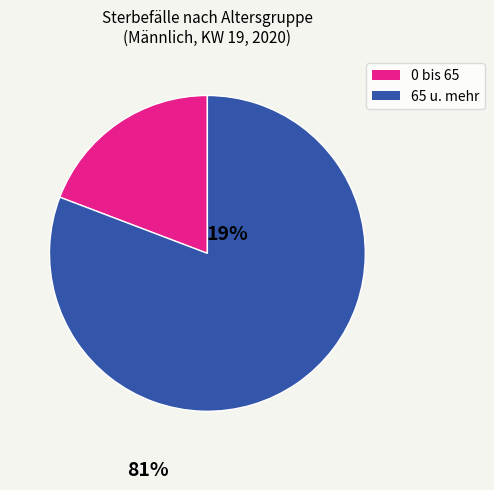

Does any single category account for the majority?

Yes